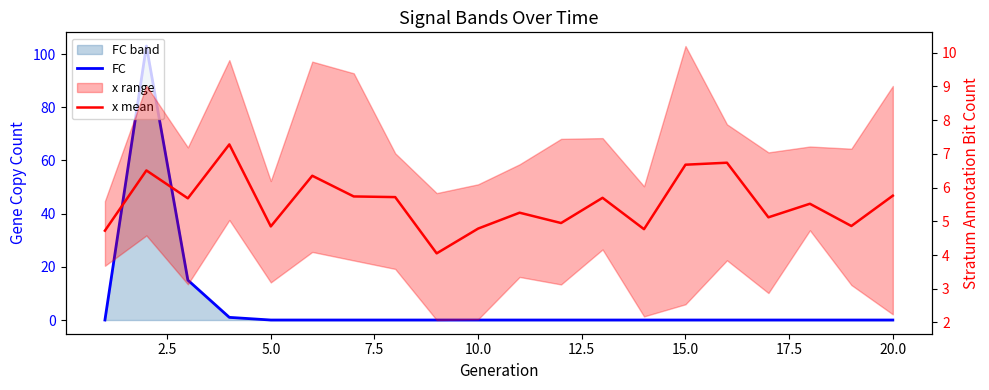

How many lines are shown in the chart?

2